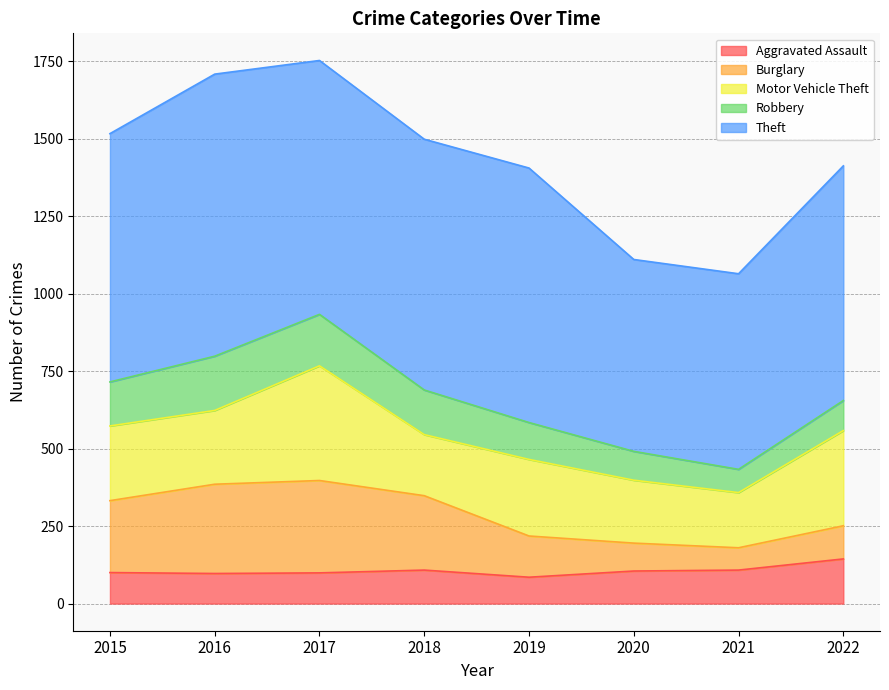

How many interior local valleys does the Theft series have?

2